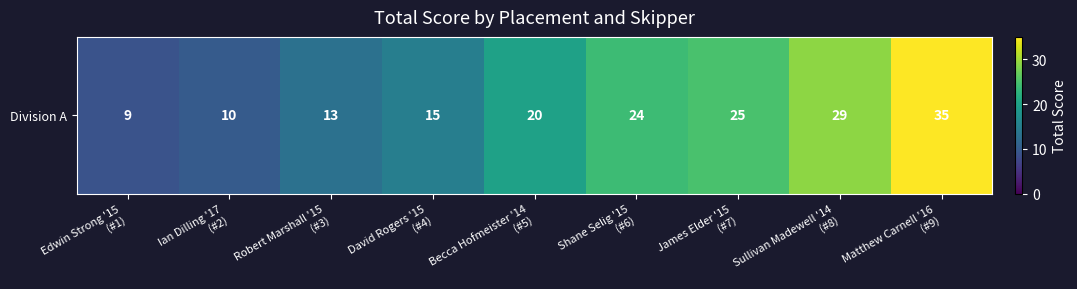

What is the approximate value at Becca Hofmeister '14
(#5), to the nearest 5?

20